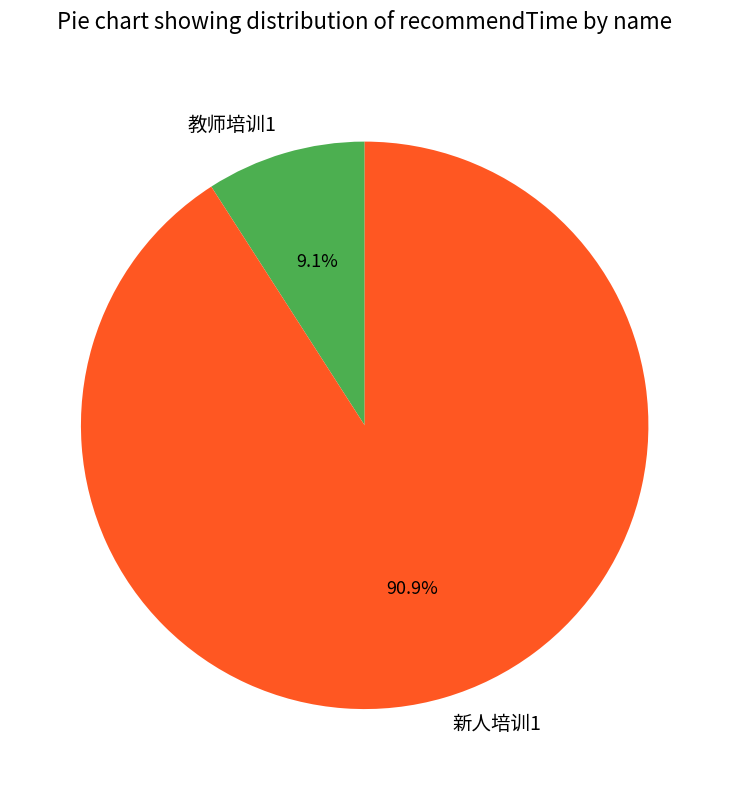

What is the largest slice in the pie chart?

新人培训1